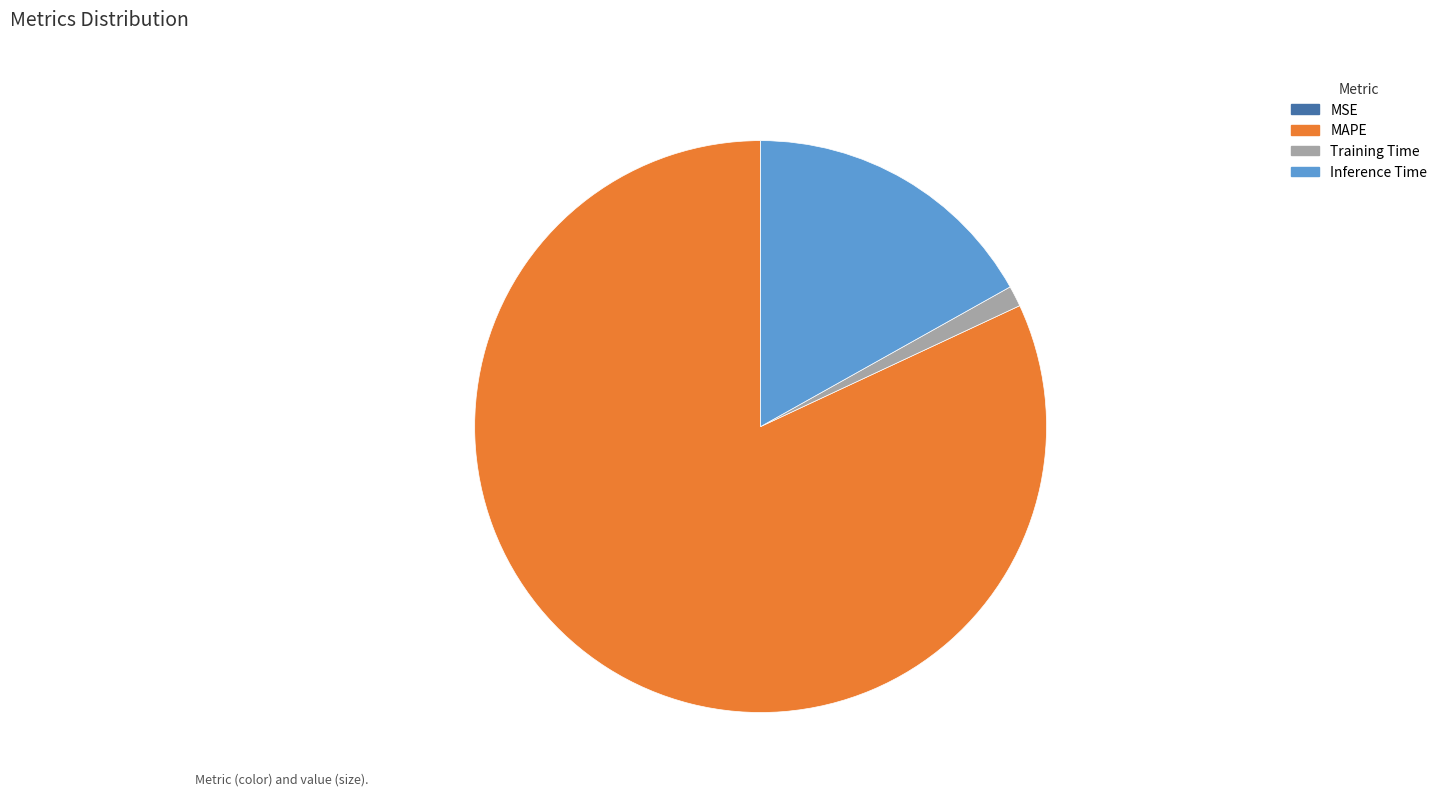

Which category has the biggest portion of the pie?

MAPE